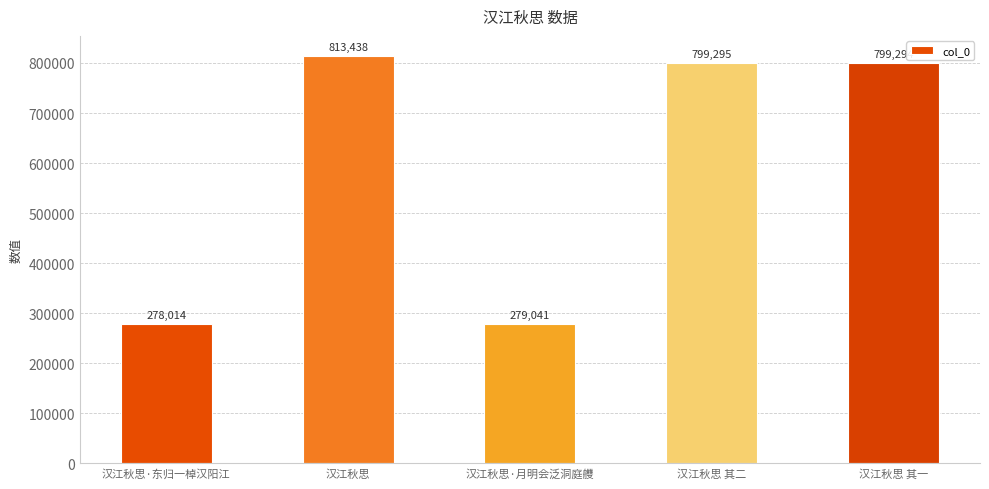

What is the sum of all values?

2969082